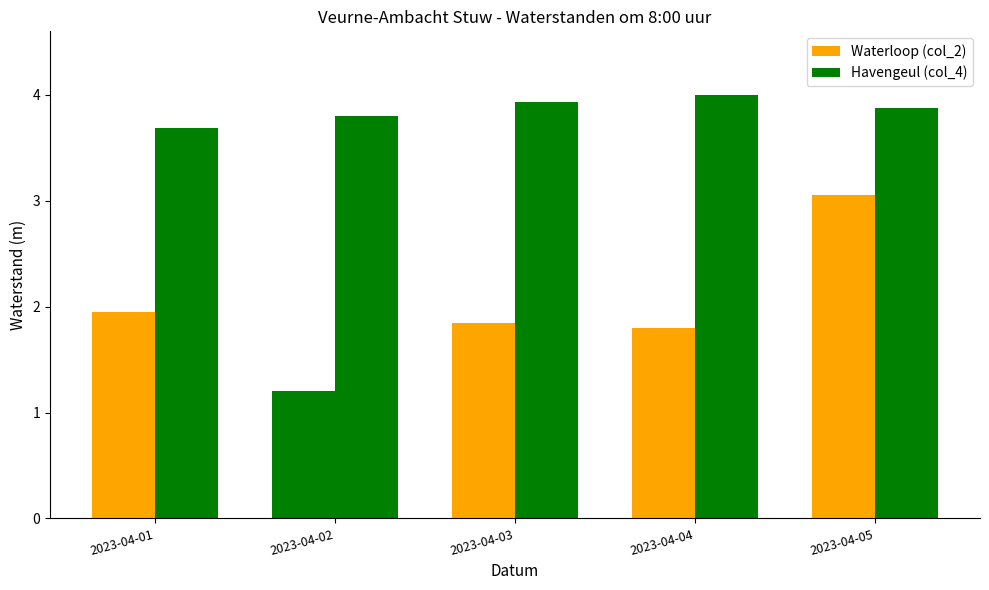

List the series in order of their overall mean, highest first.

Havengeul (col_4), Waterloop (col_2)